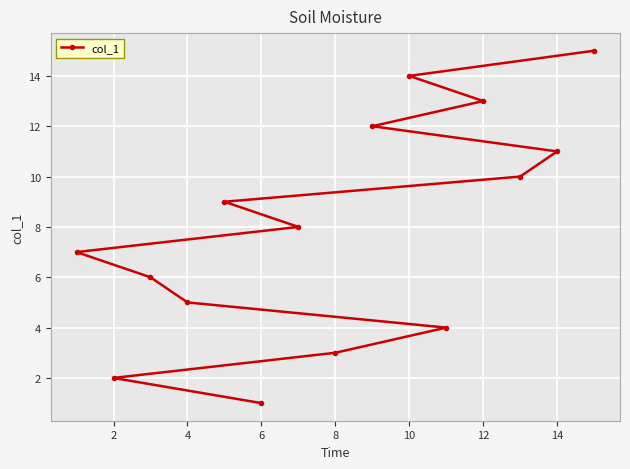

Which label corresponds to the smallest value in the chart?

6